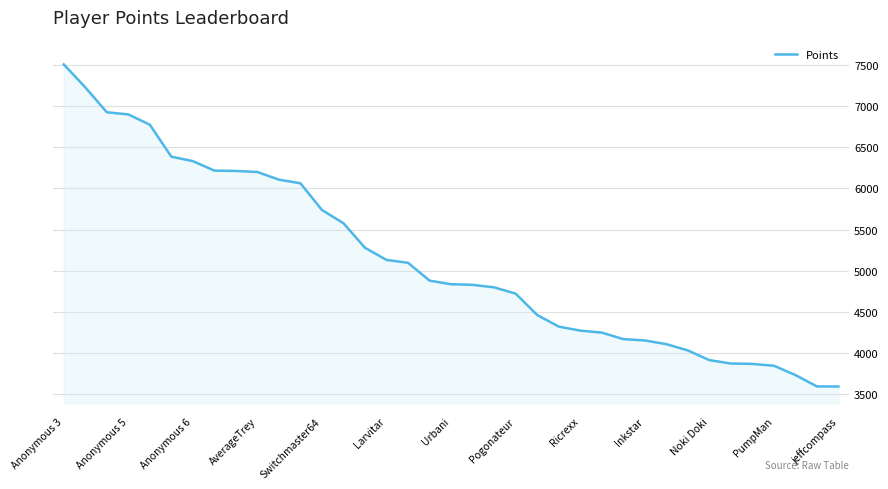

What is the minimum value shown in the chart?

3597